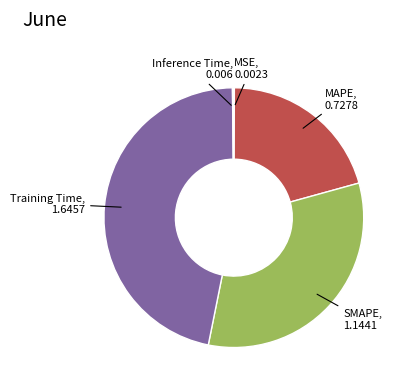

Is there any slice that represents more than half of the pie?

No